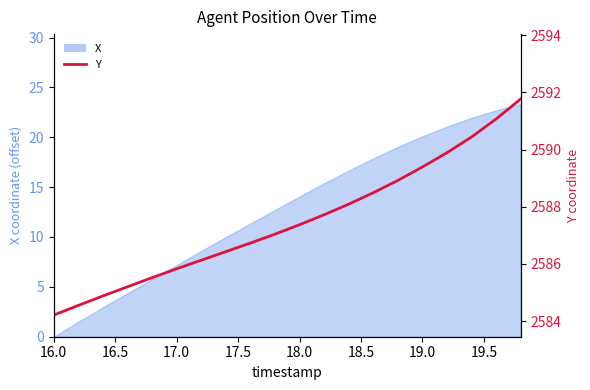

Reading left to right, what are all the values shown in this chart?

2584.2	2584.6	2584.9	2585.2	2585.5	2585.8	2586.1	2586.4	2586.7	2587.0	2587.4	2587.7	2588.1	2588.5	2588.9	2589.4	2589.9	2590.4	2591.1	2591.8